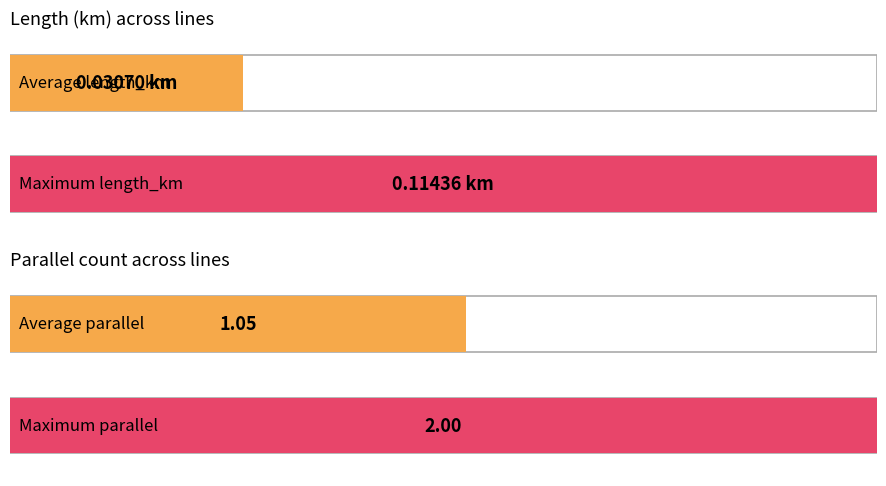

List the series in order of their peak value, lowest first.

length_km, parallel